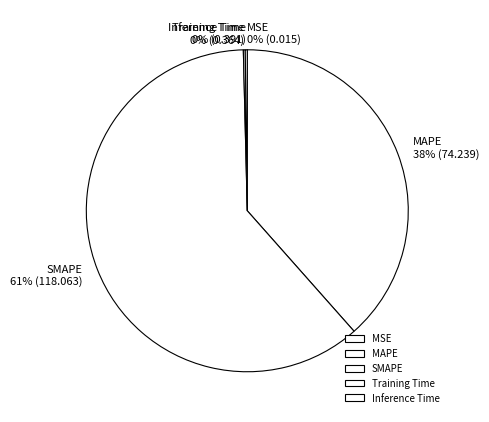

What is the ratio of the value at MAPE to the value at SMAPE?

0.6